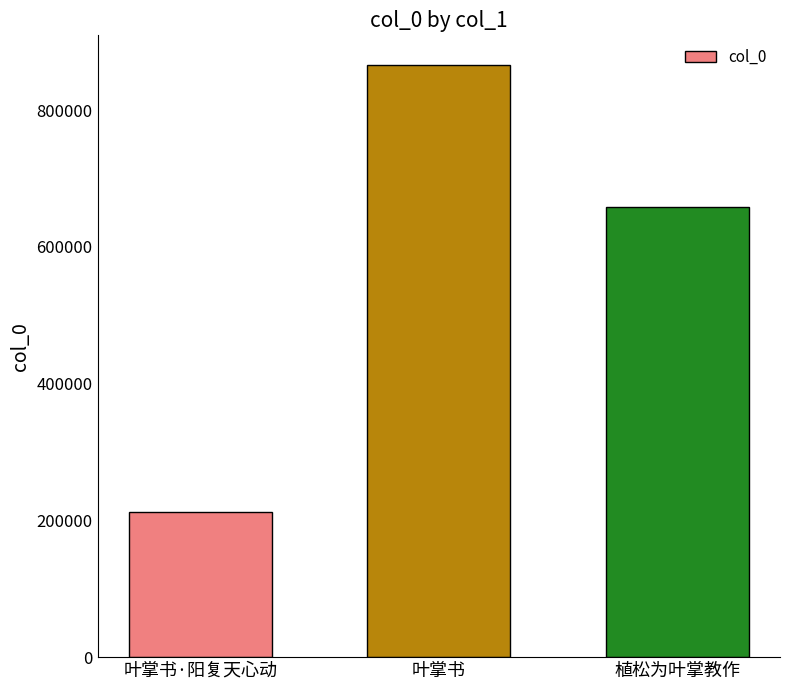

How many data points are less than 657547?

1